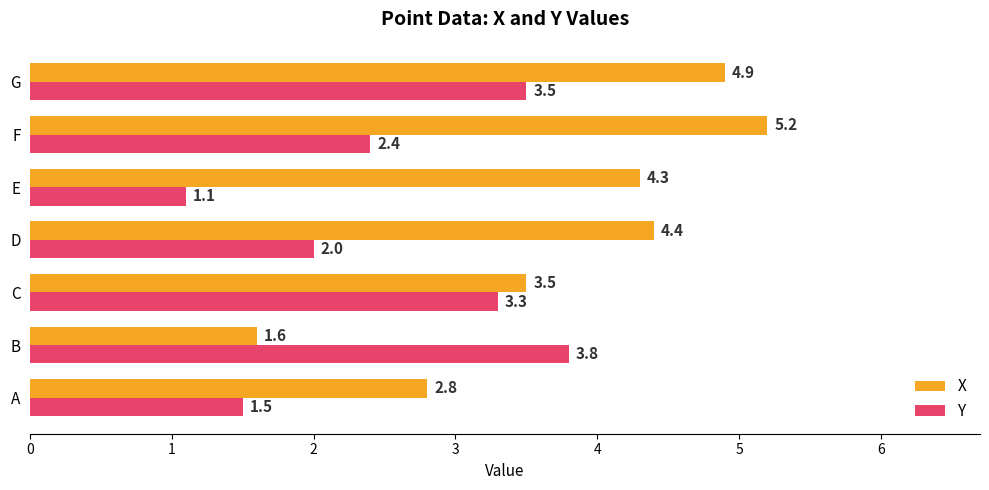

At how many categories does at least one series exceed 2?

7